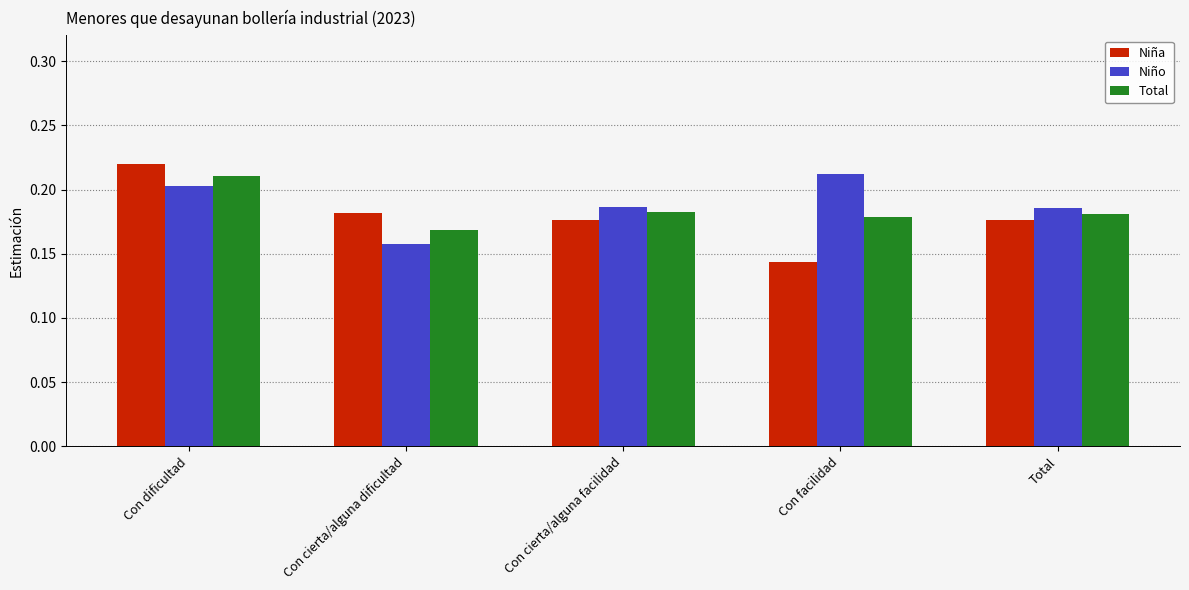

At which label does Niña reach its minimum?

Con facilidad